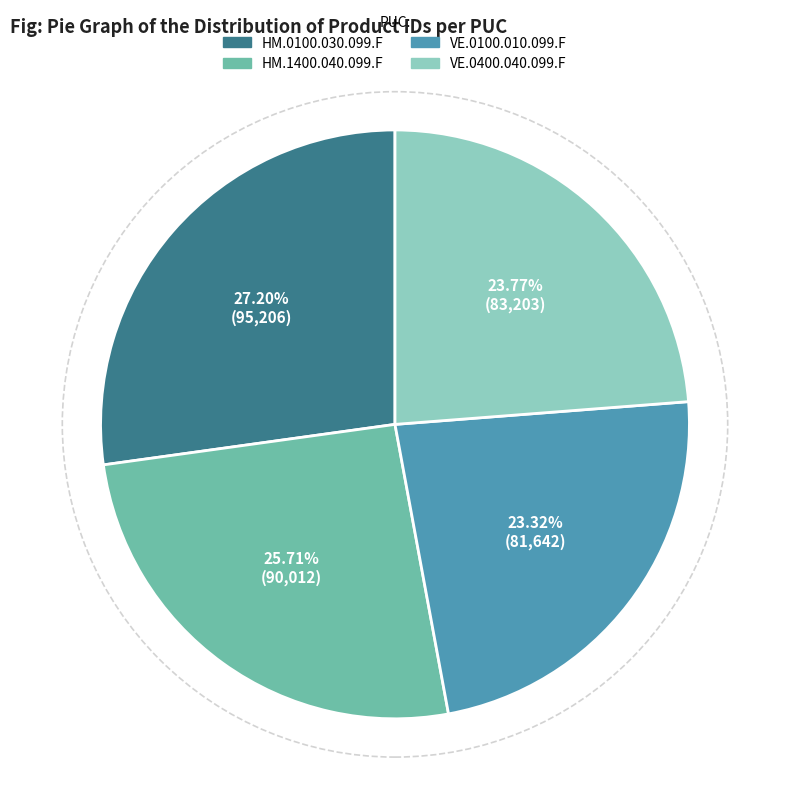

What percentage is NOT represented by HM.0100.030.099.F?

72.8%